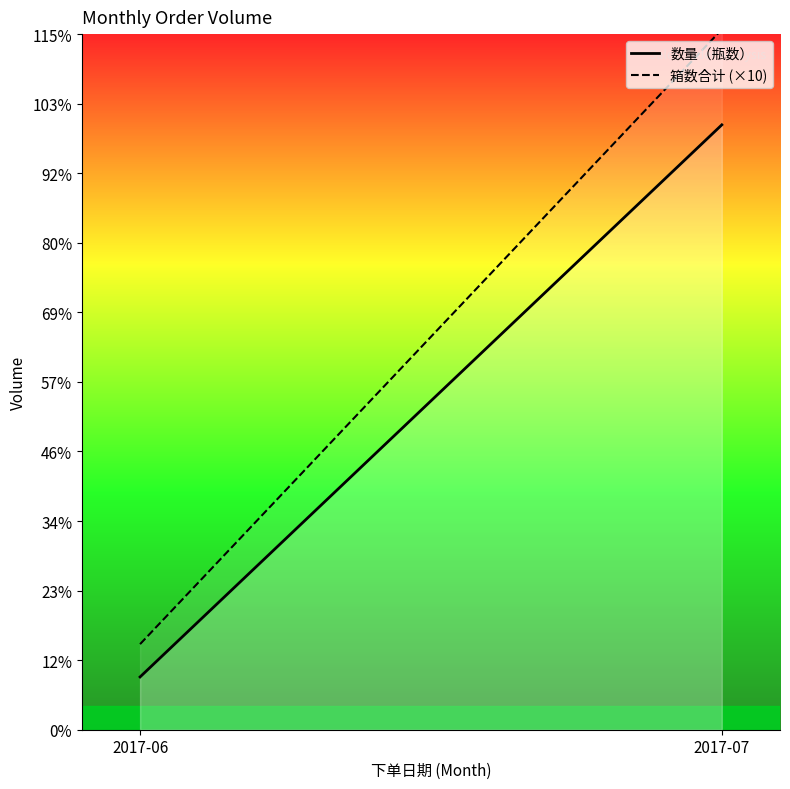

Rank the series by their average value, from highest to lowest.

箱数合计 (×10), 数量（瓶数）